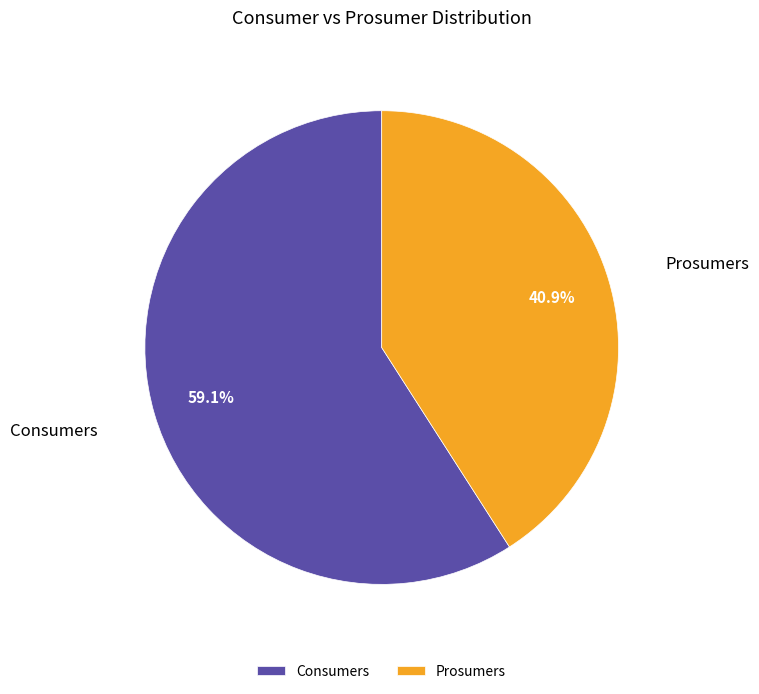

To the nearest percent, what is the average slice percentage?

50%